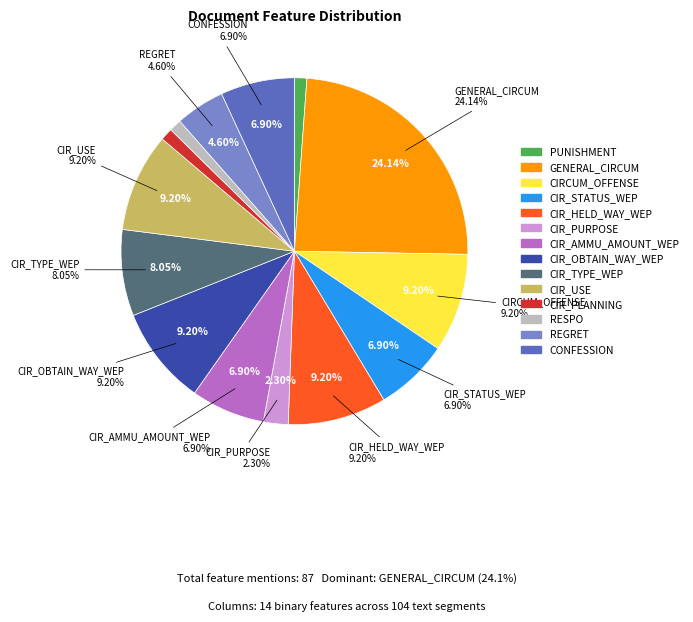

To the nearest percent, what is the difference between the largest and smallest slice percentages?

23%